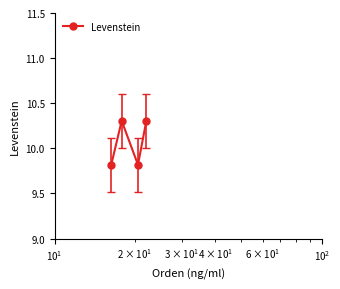

How many series are shown in this chart?

1